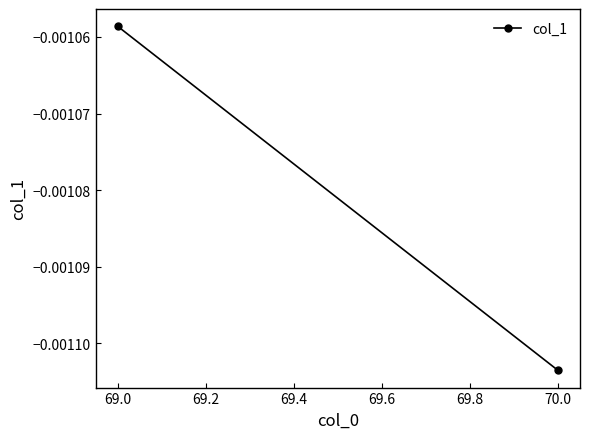

The chart shows a value of -0.0 at 70.0. True or false?

True